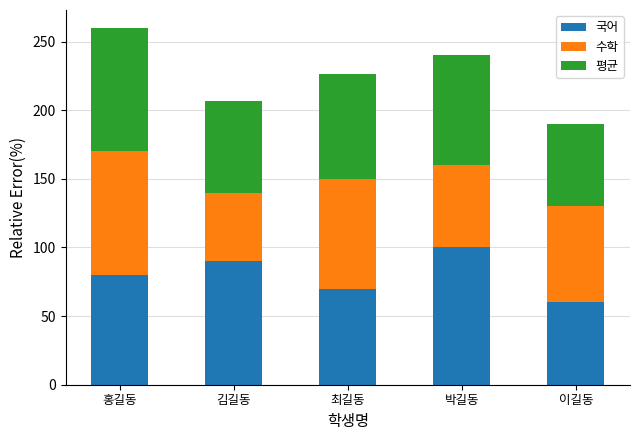

The 국어 series shows 143.2 at 박길동. True or false?

False